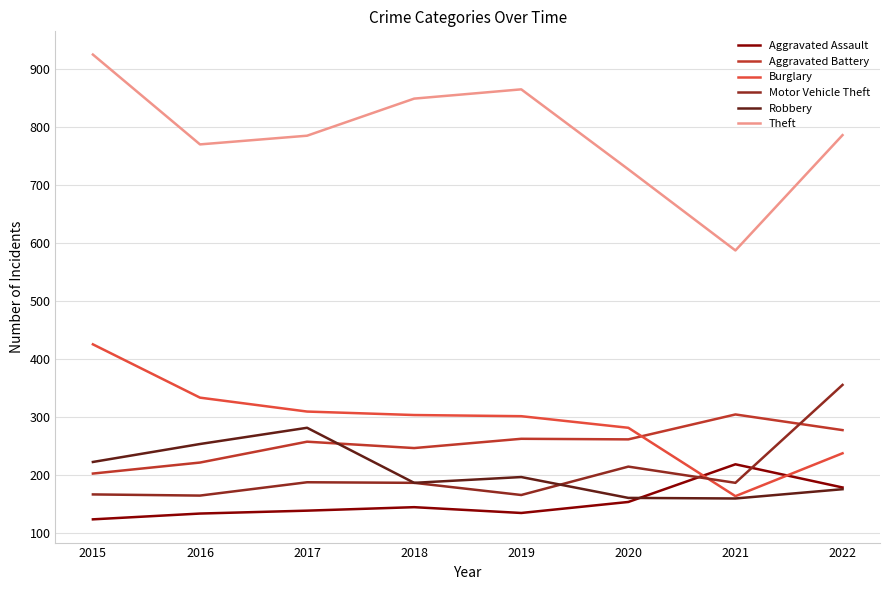

What is the sum of the Robbery values at 2022 and 2016?

428